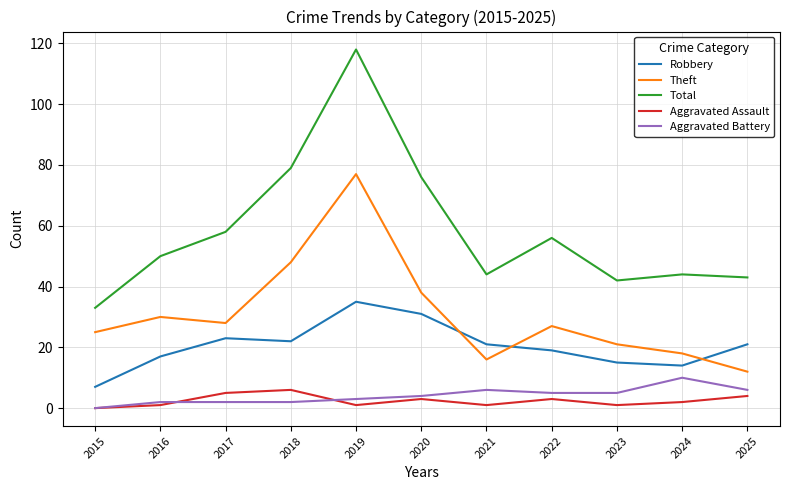

True or false: Theft and Aggravated Battery cross at least once.

False